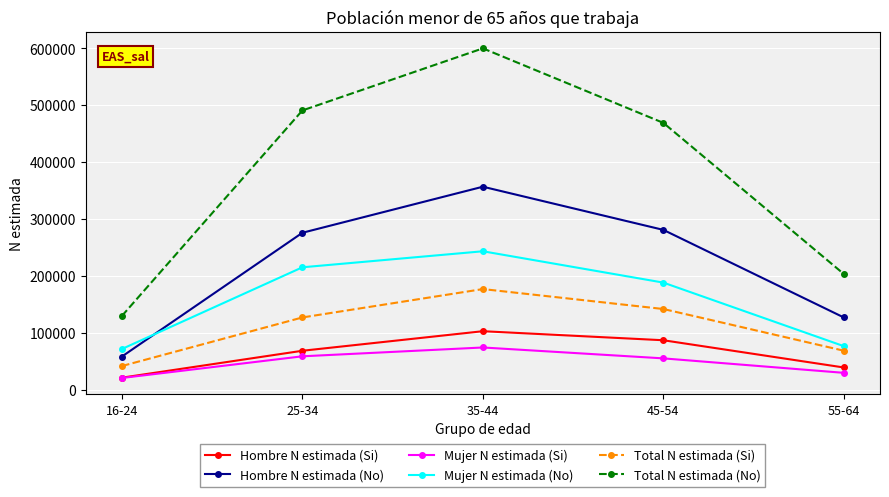

Which series changed the most between 45-54 and 55-64?

Total N estimada (No)